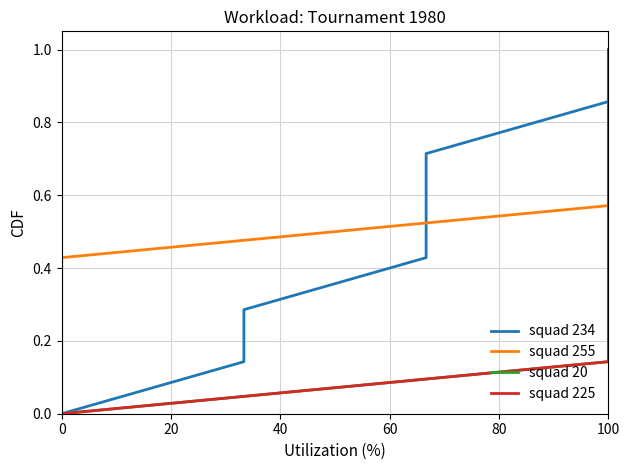

Is it true that squad 234 equals 0.4 at 80?

False